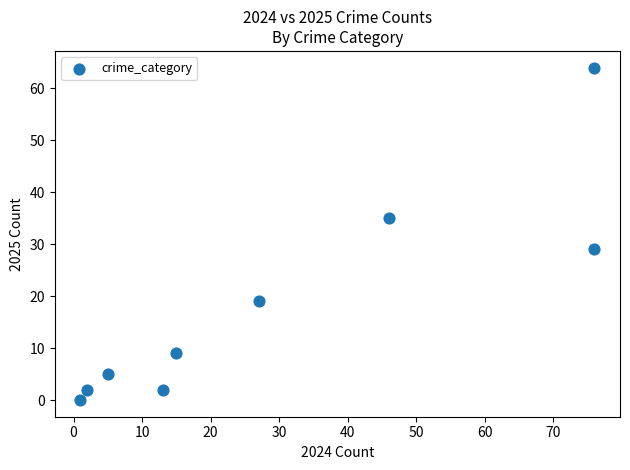

What is the range of X values (max minus min)?

75